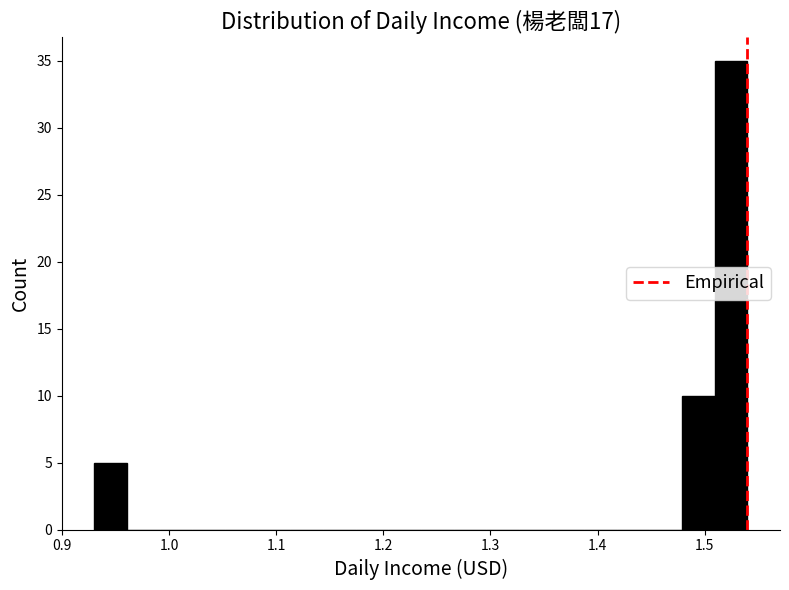

Around what value on the x-axis is the tallest bar? Give the approximate position of its centre, as read against the axis.

1.52